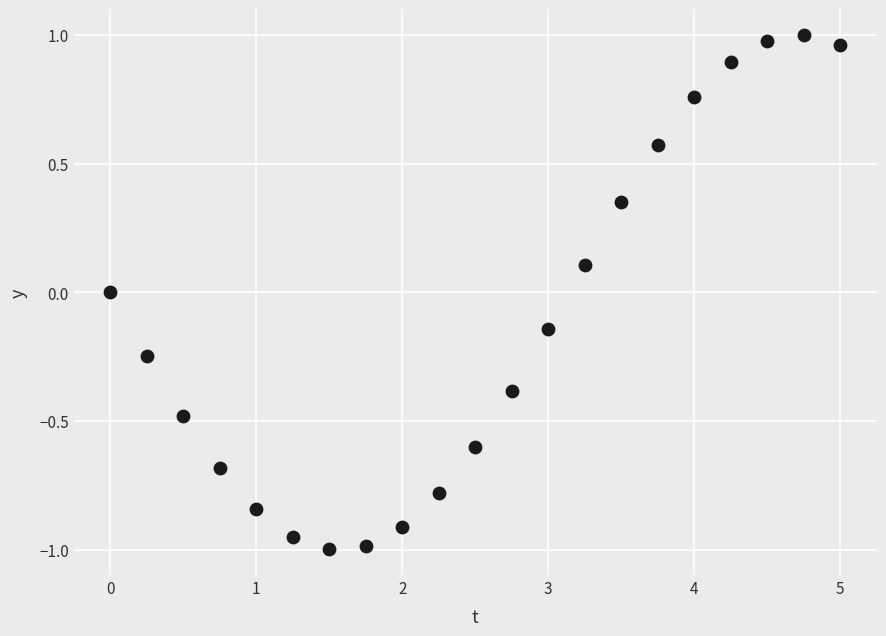

What is the range of X values (max minus min)?

5.0